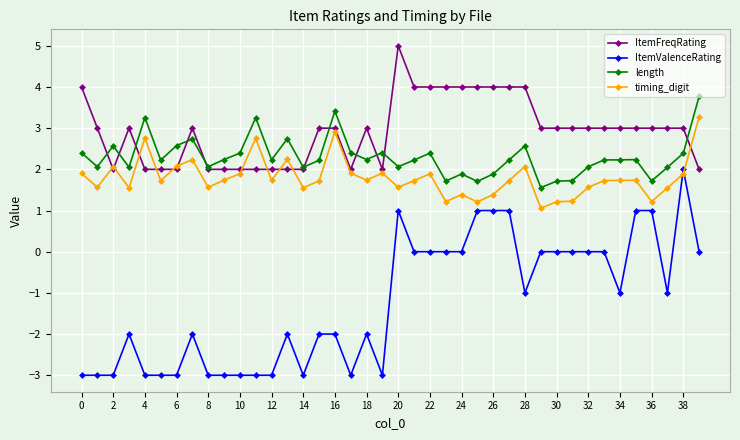

True or false: ItemValenceRating has more than 1 points higher than both neighbors.

True